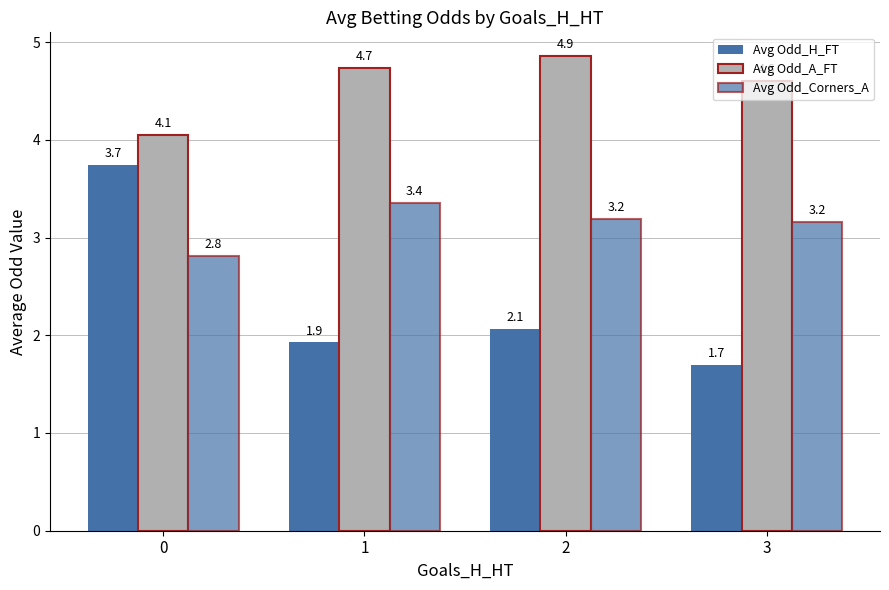

How many groups of bars are there?

4